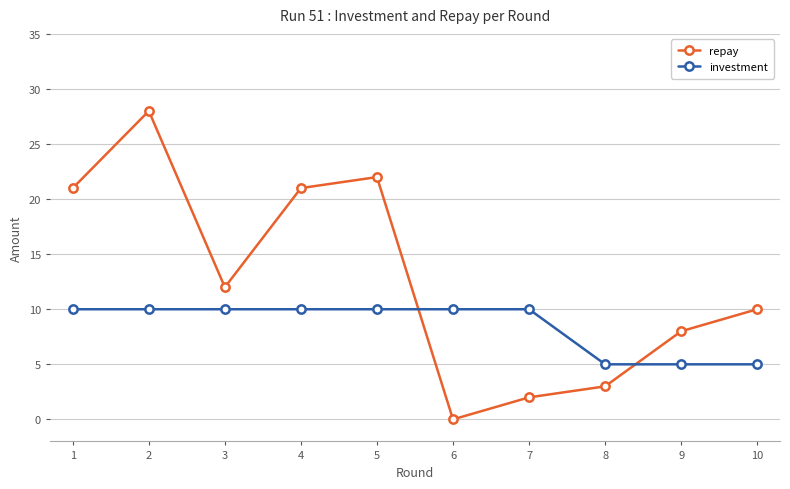

What is the total value across all series at 5?

32